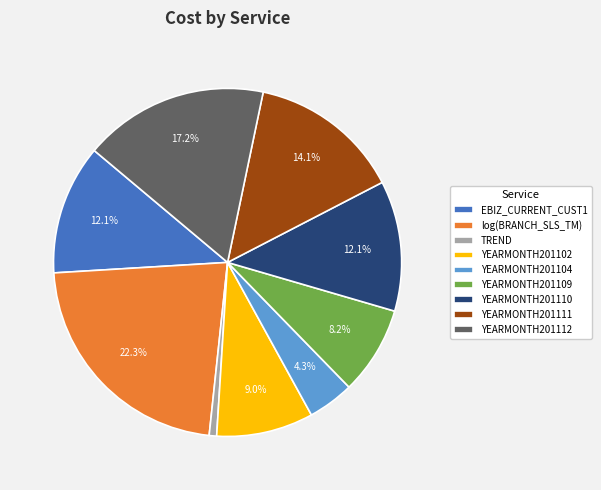

To the nearest percent, what percentage of the pie is YEARMONTH201109?

8%